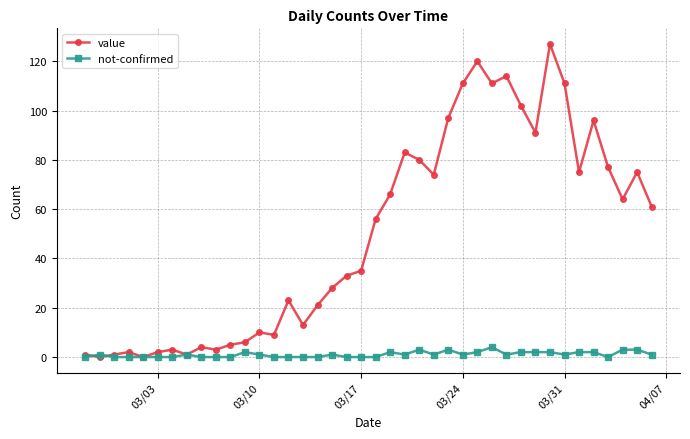

List the series in order of their overall mean, highest first.

value, not-confirmed